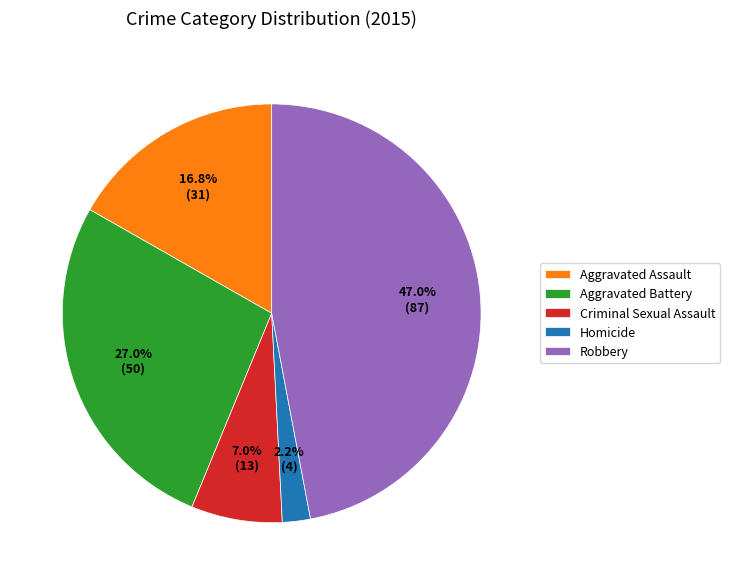

To the nearest percent, what is the average slice percentage?

20%